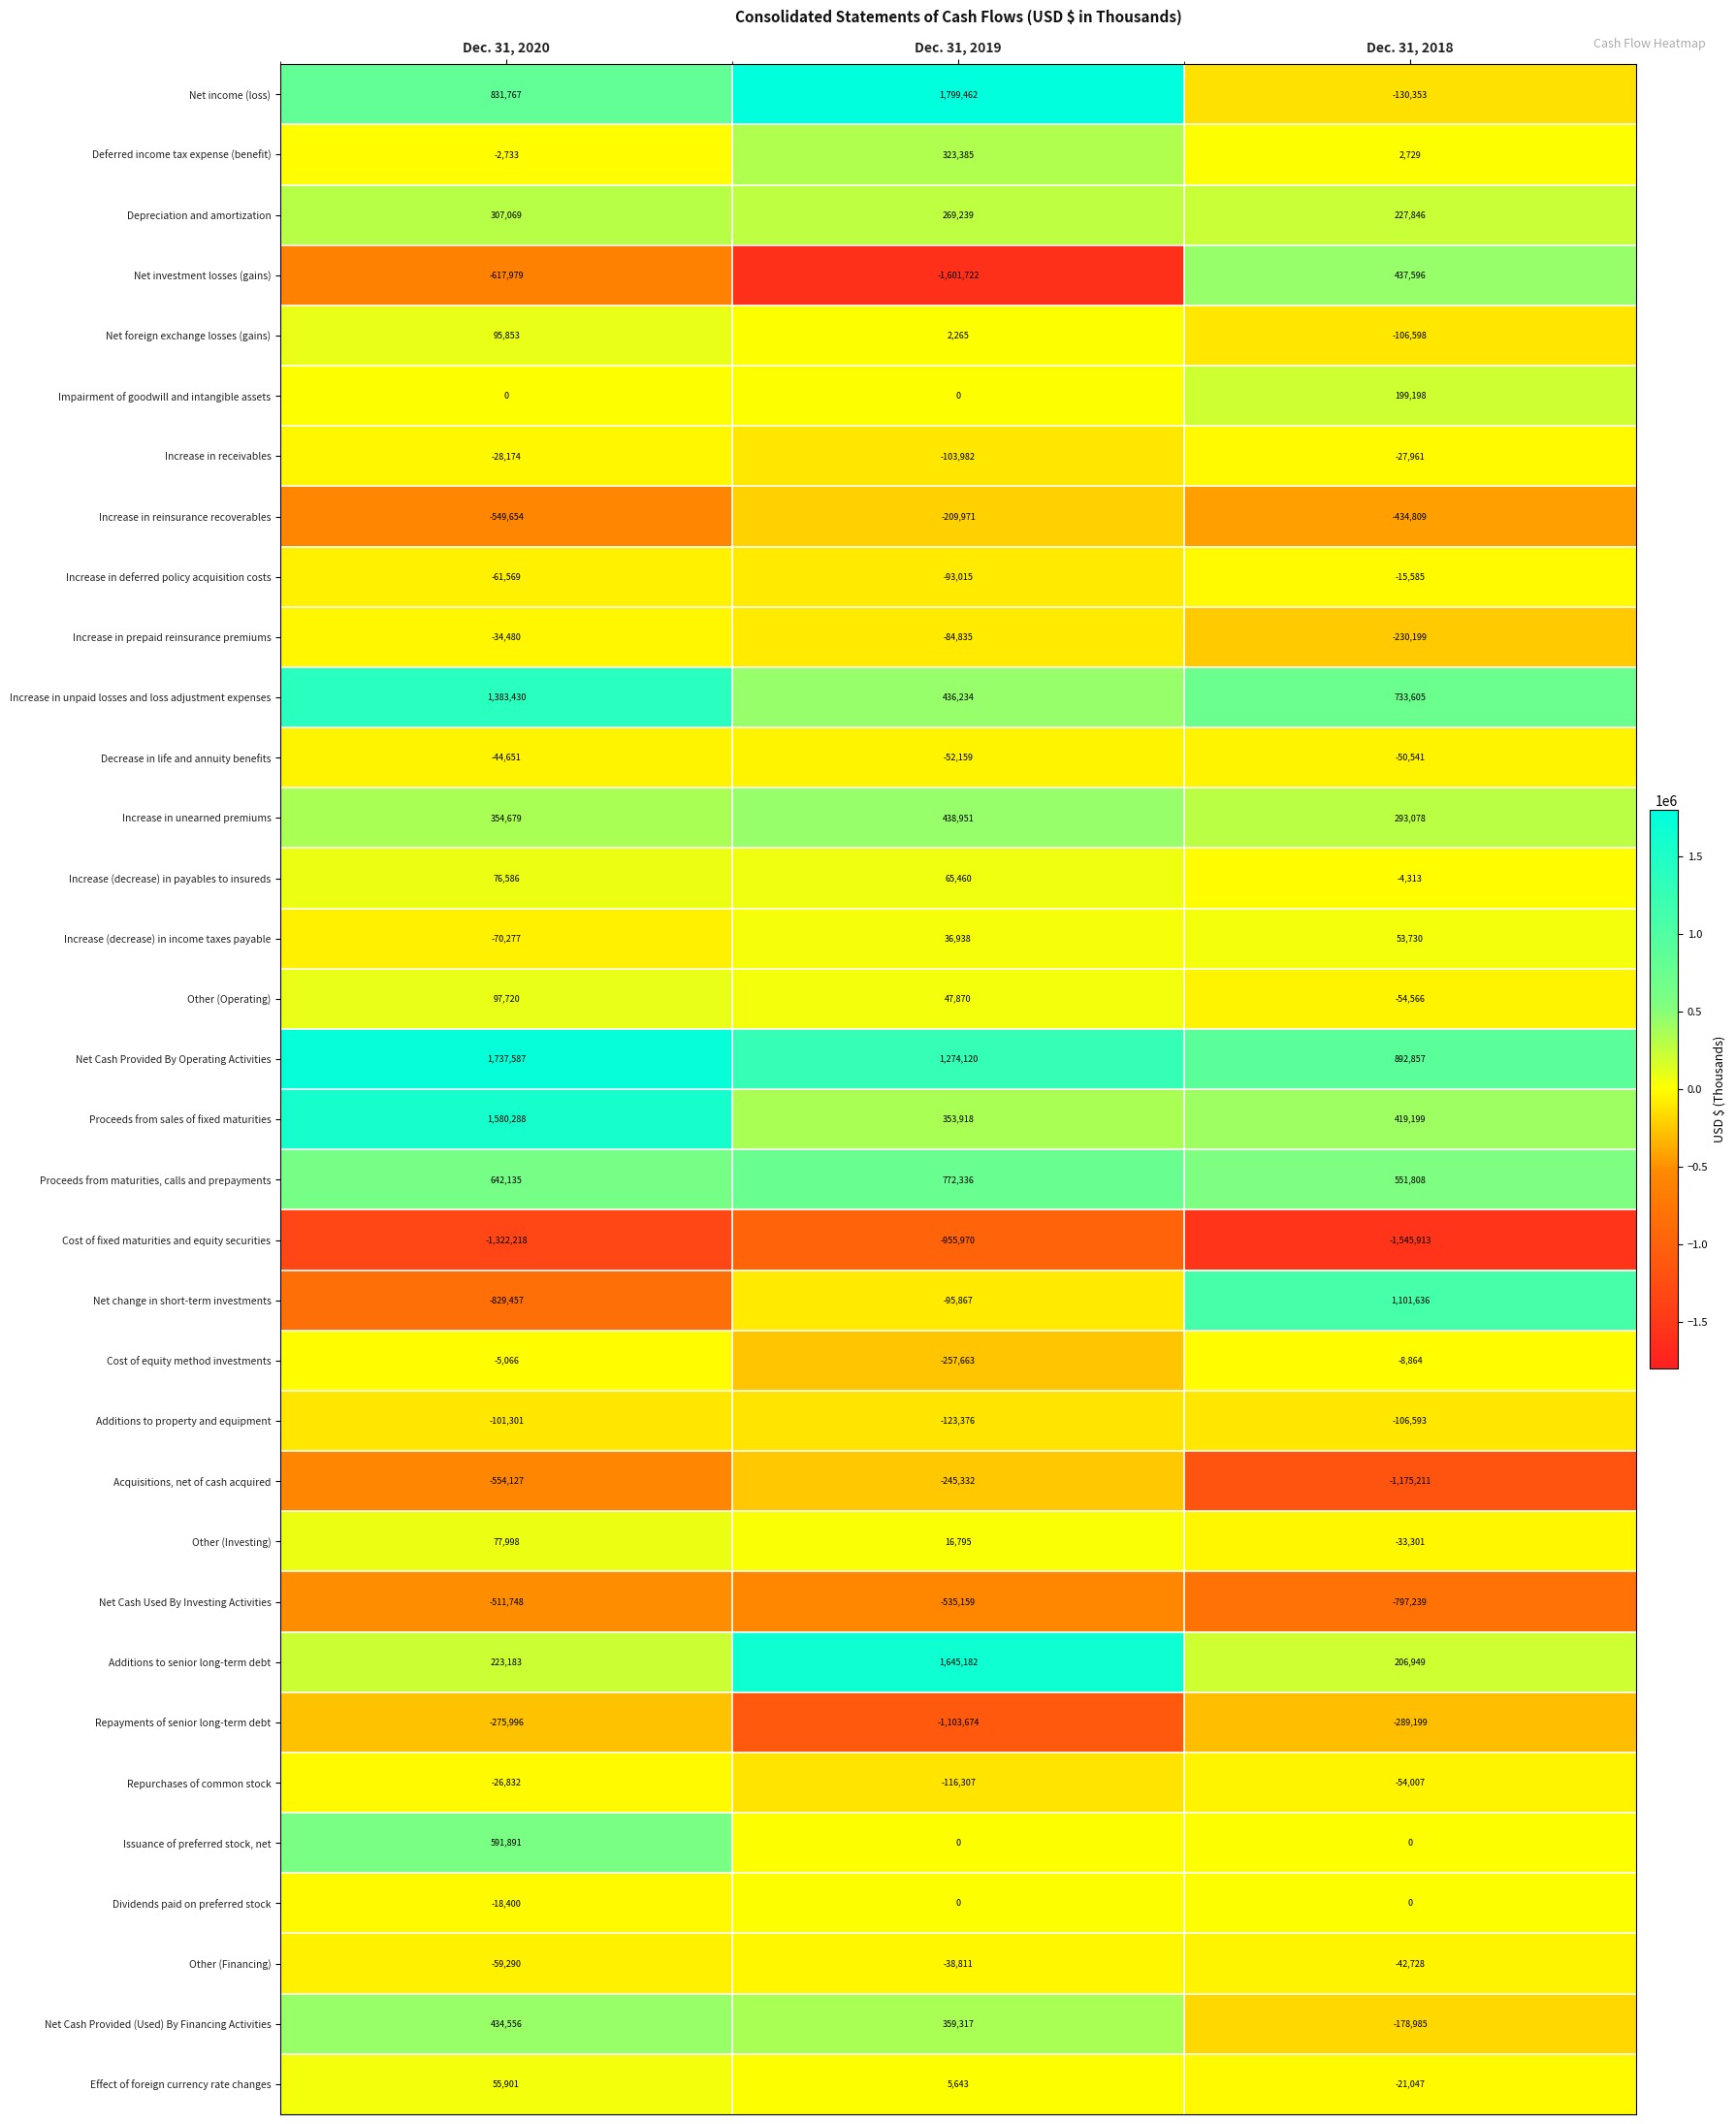

Which series has the widest spread of values?

Net investment losses (gains)